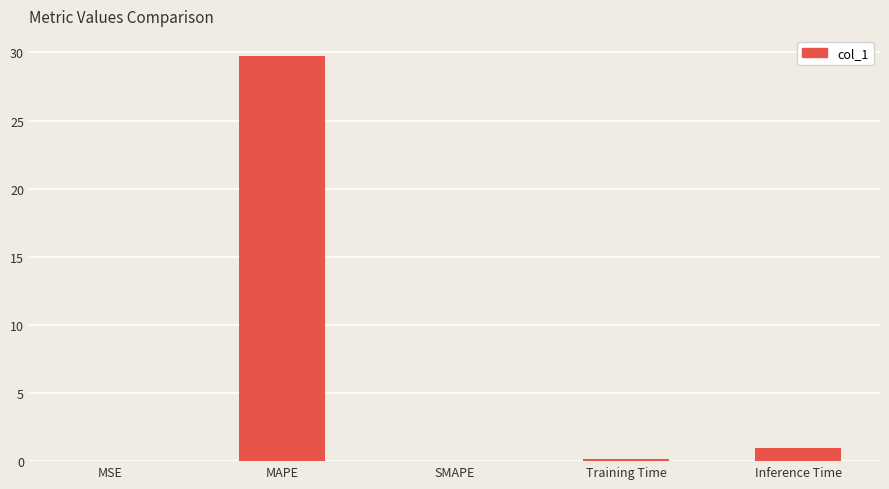

What is the difference between the values at Training Time and Inference Time?

0.8